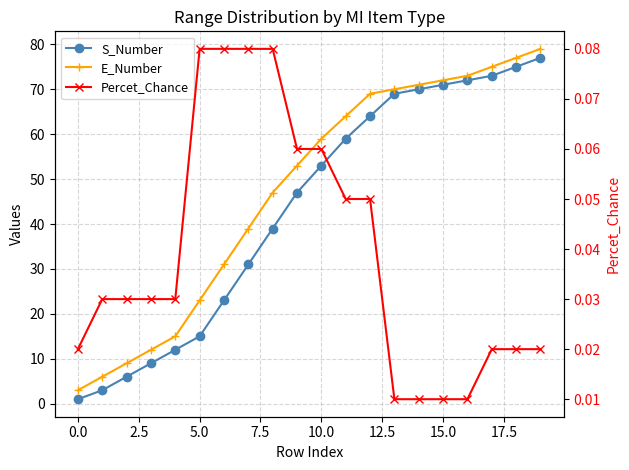

True or false: E_Number and Percet_Chance intersect in this chart.

False